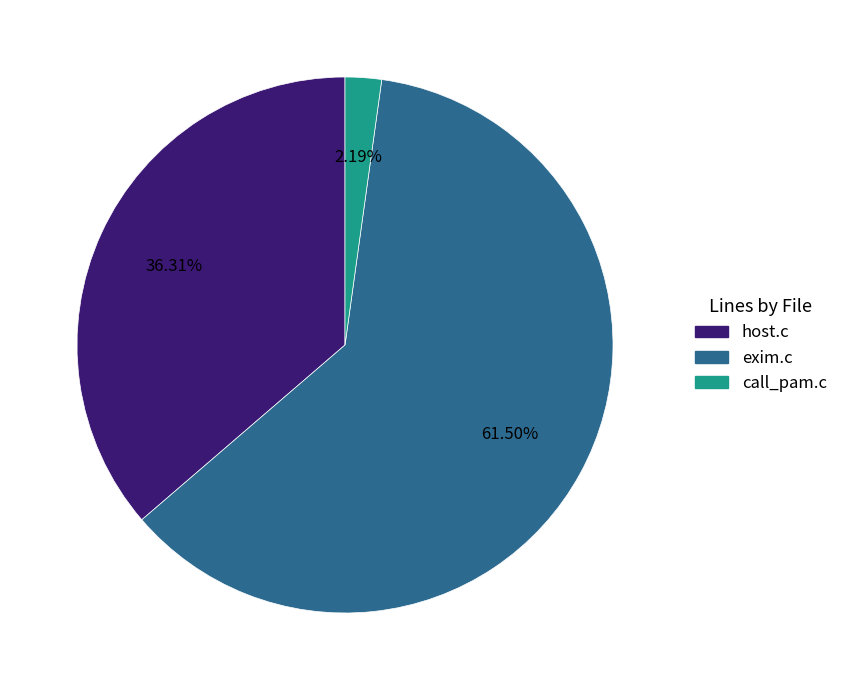

To the nearest percent, what is the combined percentage of host.c and call_pam.c?

38%